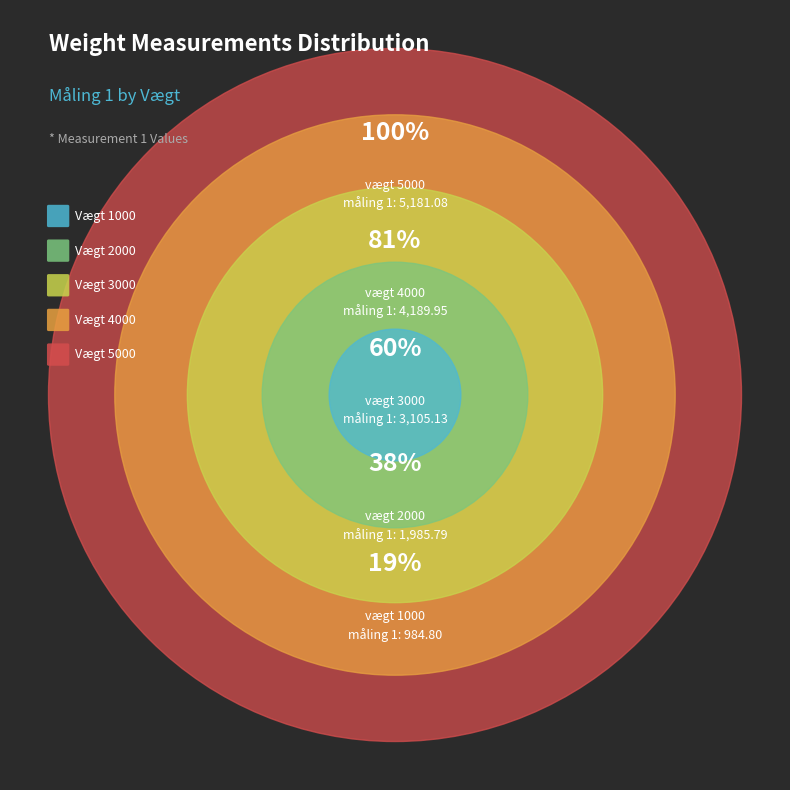

Combined, do 1000 and 5000 account for over 50%?

No